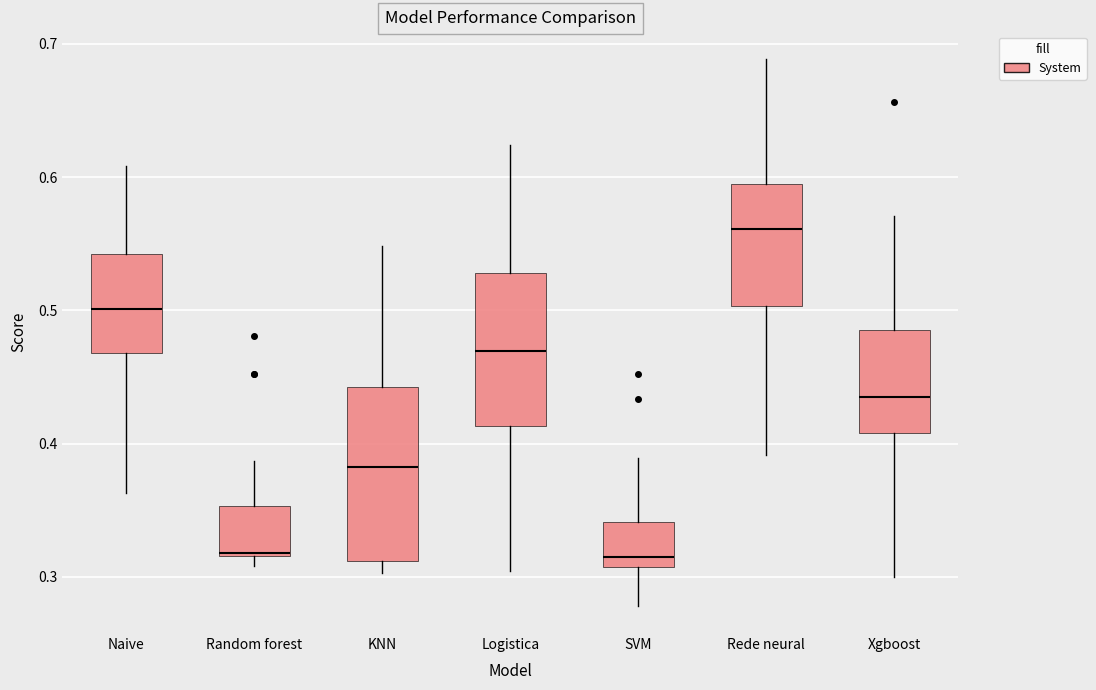

Which box has the highest median line?

Rede neural